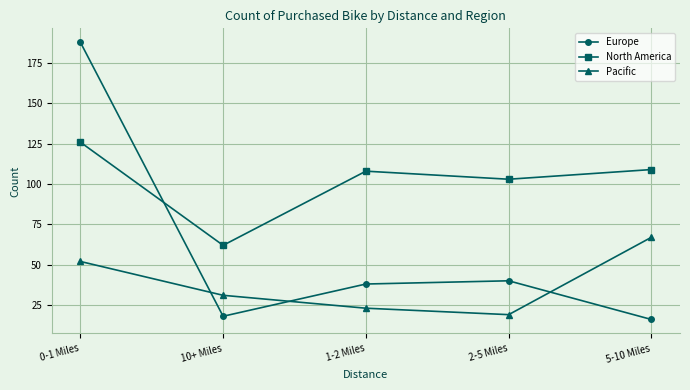

Rank the series at 1-2 Miles from lowest to highest value.

Pacific, Europe, North America